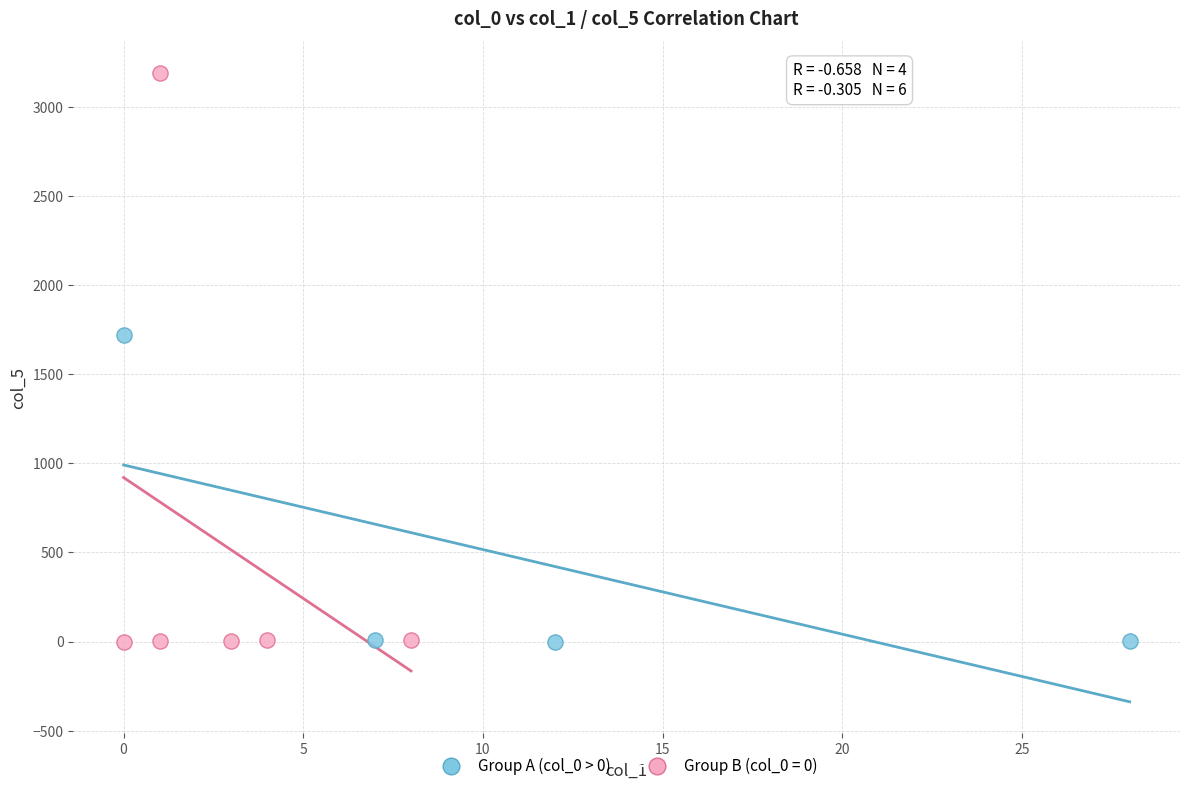

Which series contains the highest Y value?

Group B (col_0 = 0)